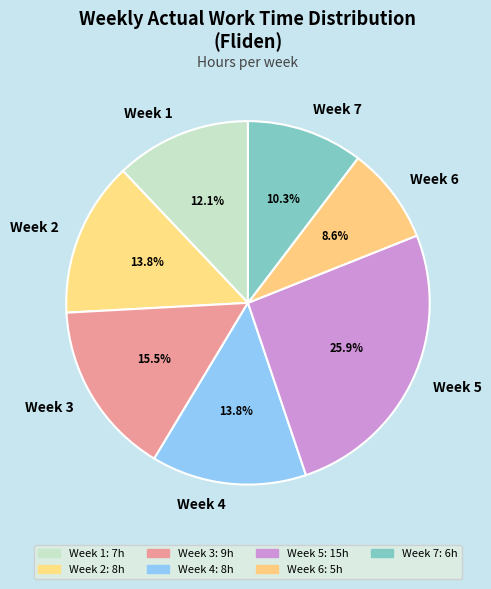

What is the smallest slice in the pie chart?

Week 6